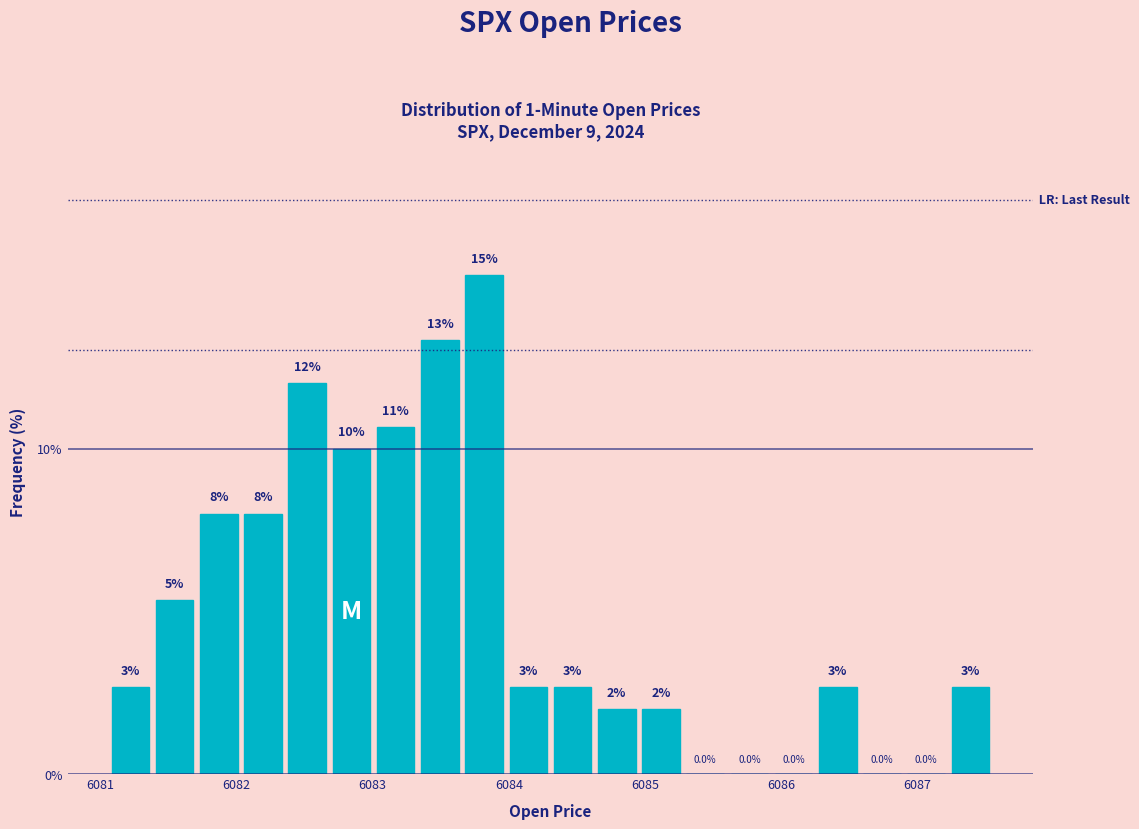

Around what value on the x-axis is the tallest bar? Give the approximate position of its centre, as read against the axis.

6083.8